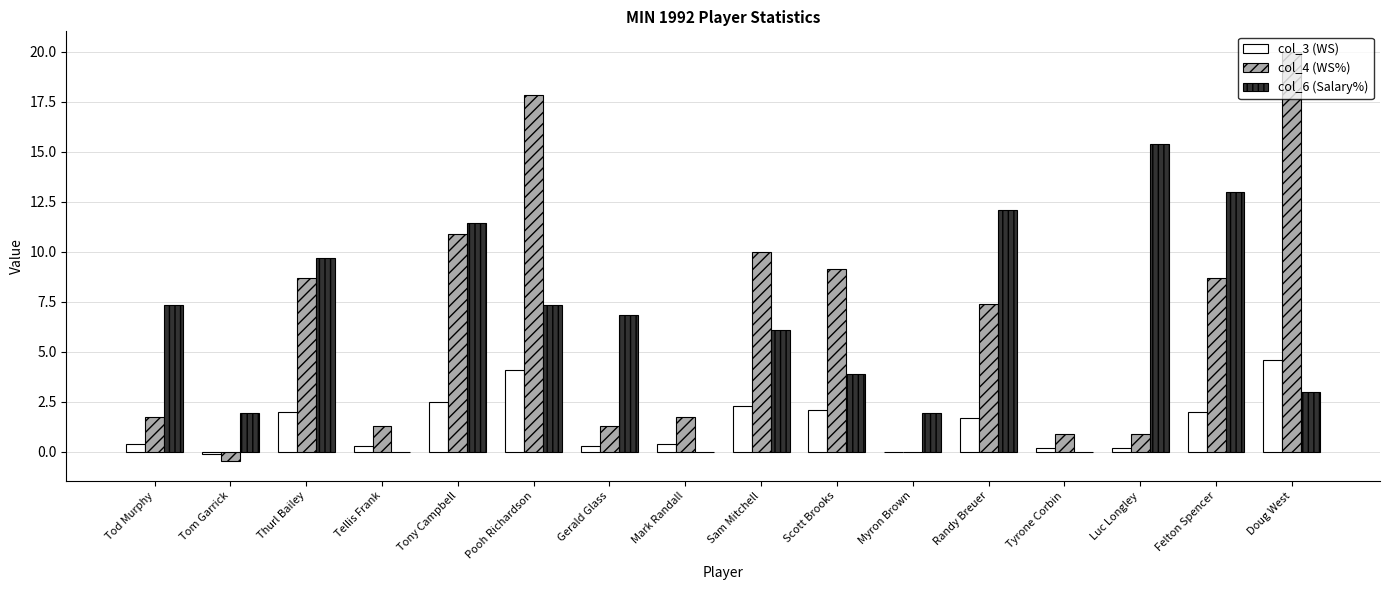

Between Pooh Richardson and Felton Spencer, which series saw the biggest shift?

col_4 (WS%)